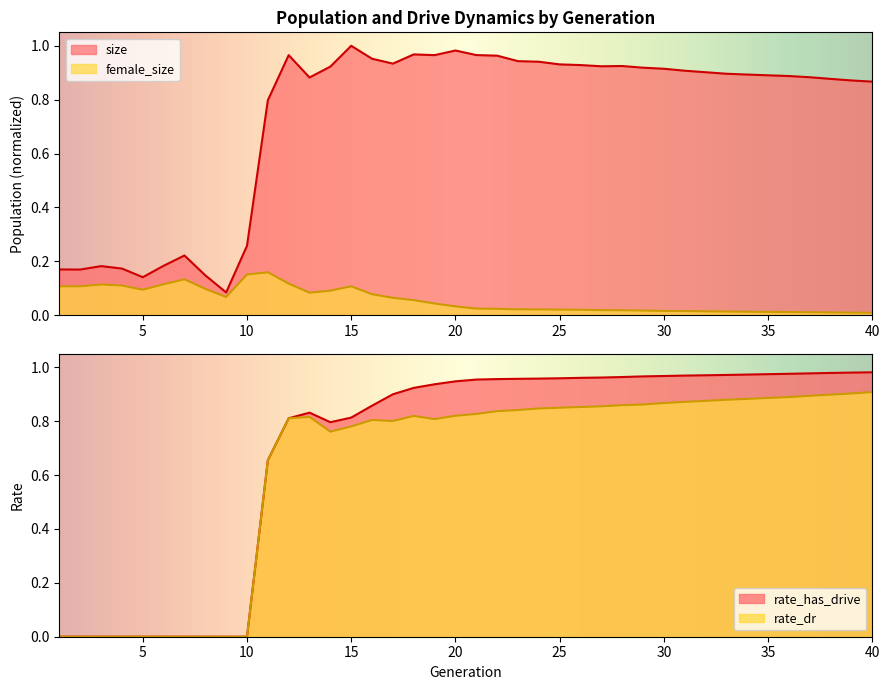

What is the difference between the highest and lowest values at 30?

1.0